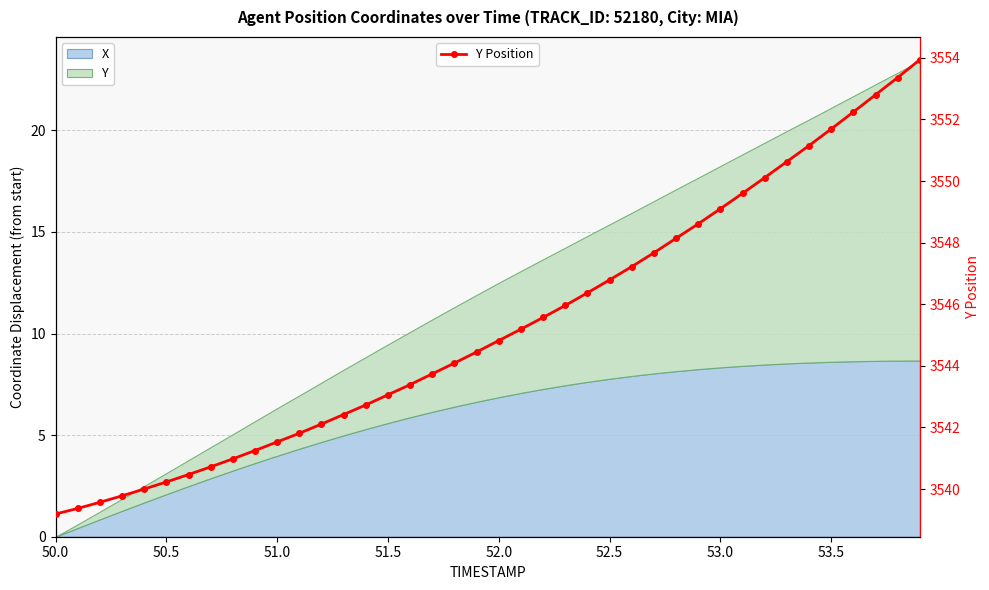

What is the lowest value of the Y Position series?

3539.2